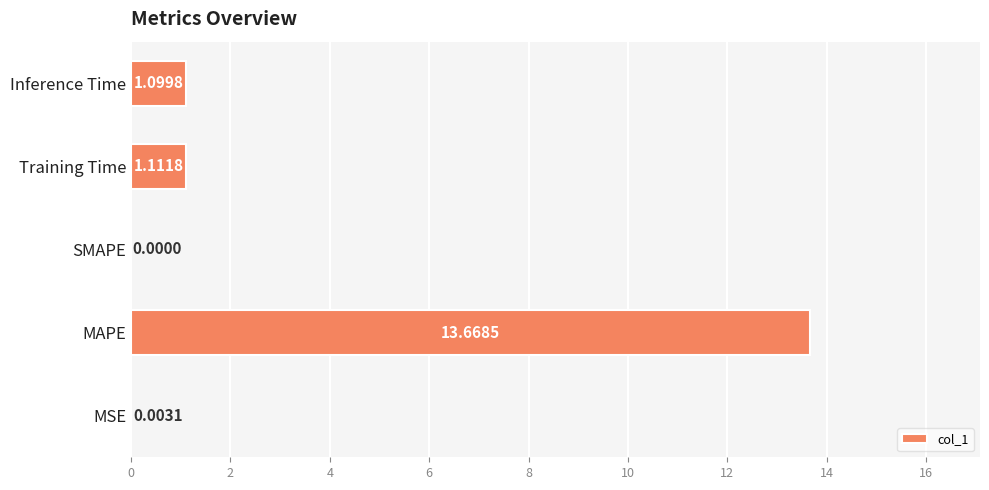

Does the chart contain stacked bars?

No